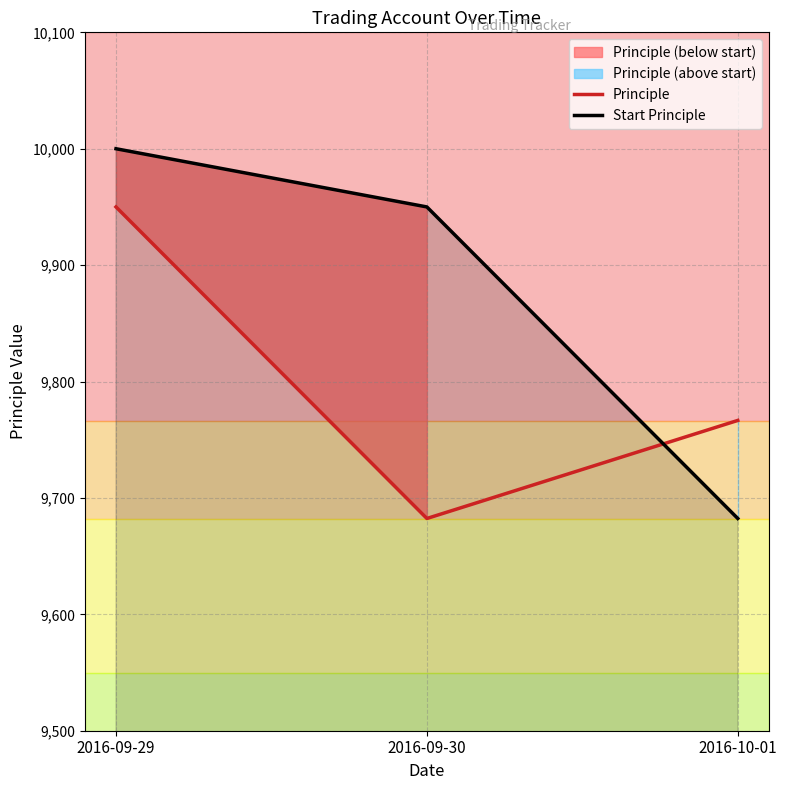

What is the sum of all Principle values?

29398.9